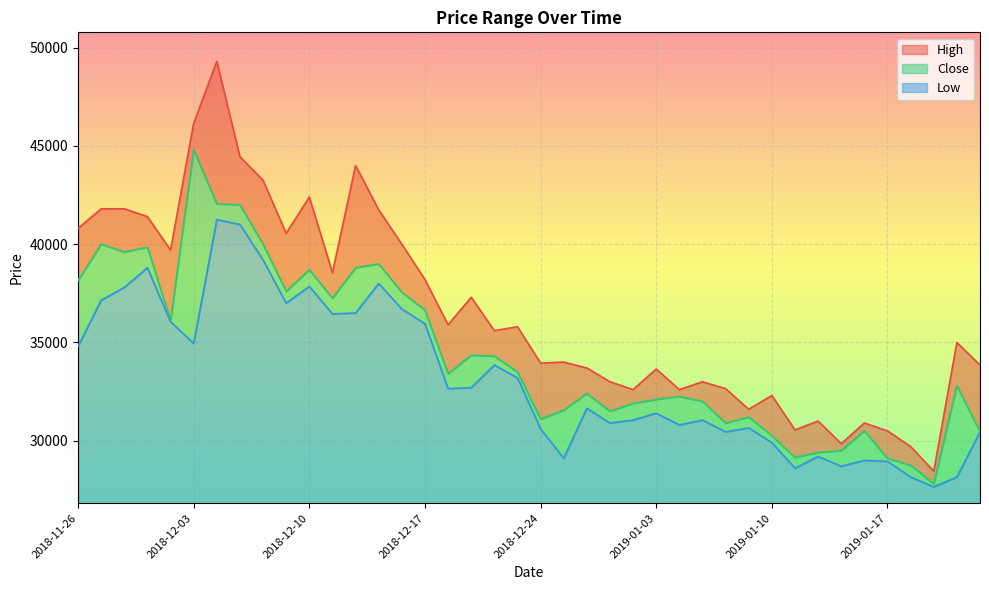

In High, how many points are lower than both neighbors (excluding endpoints)?

12